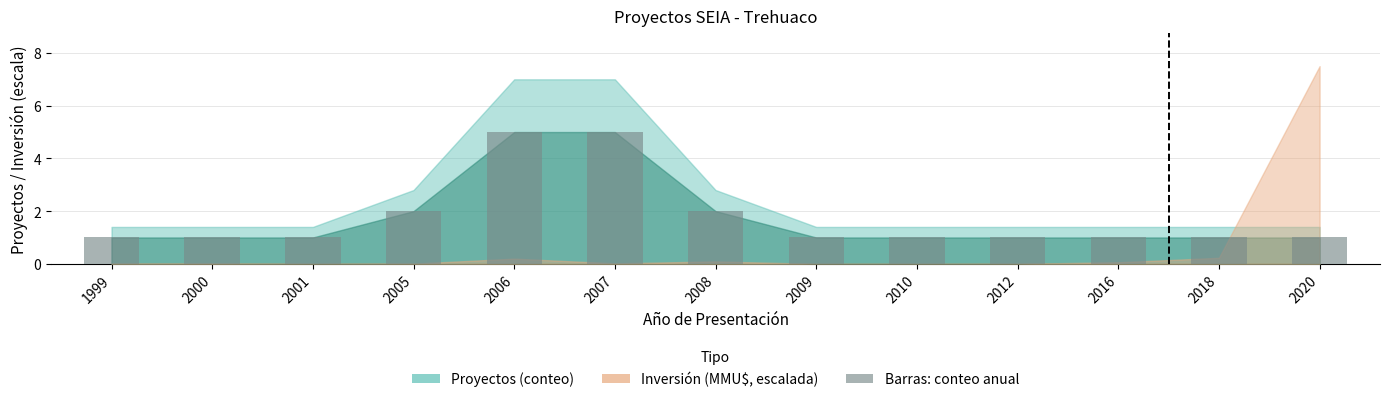

What is the maximum value shown in the chart?

5